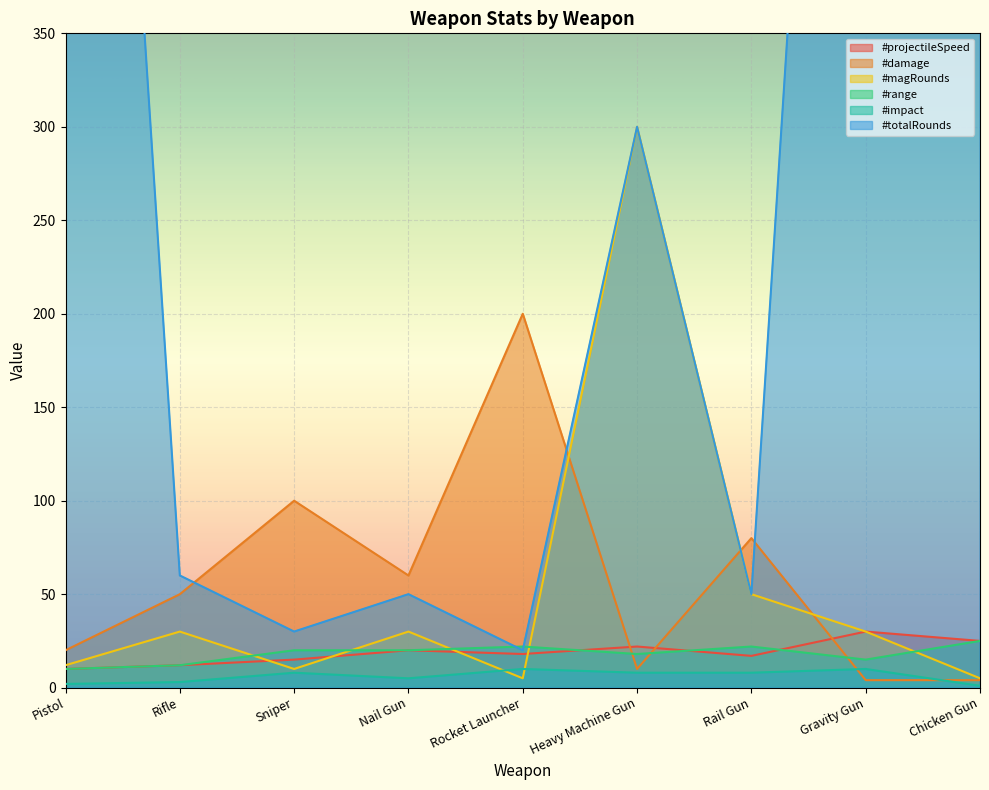

What is the sum of all #projectileSpeed values?

169